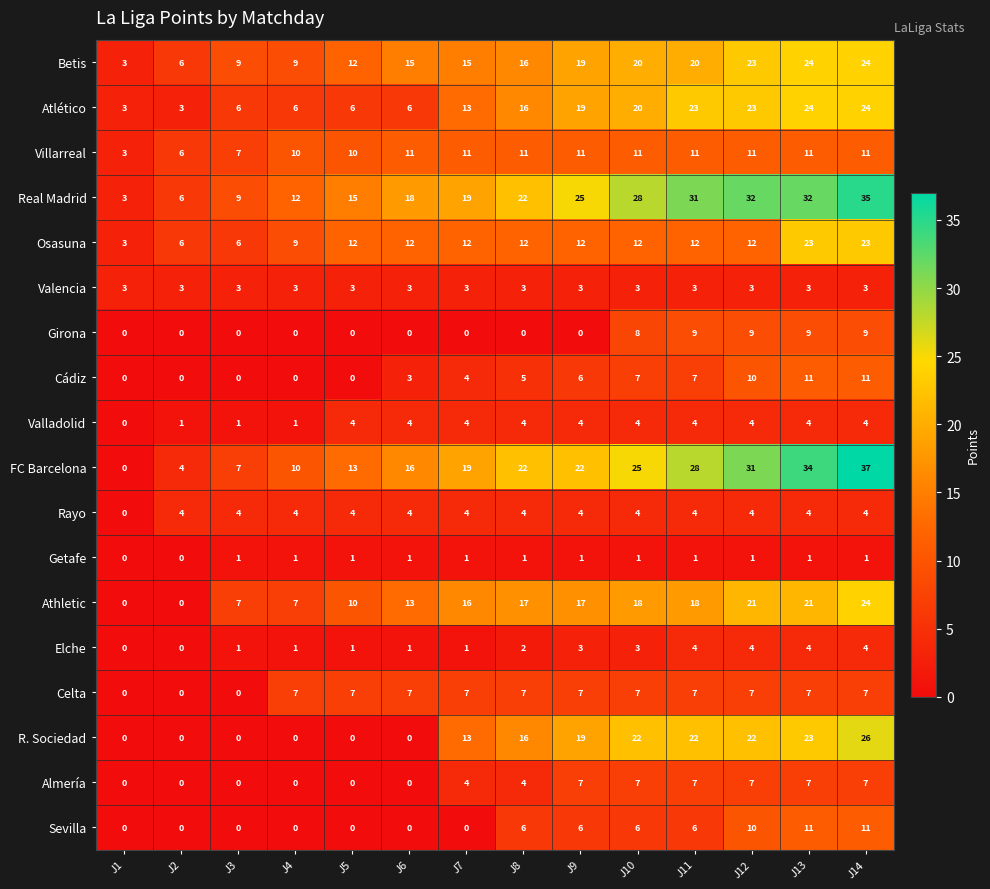

Which series has the largest range (max minus min)?

FC Barcelona